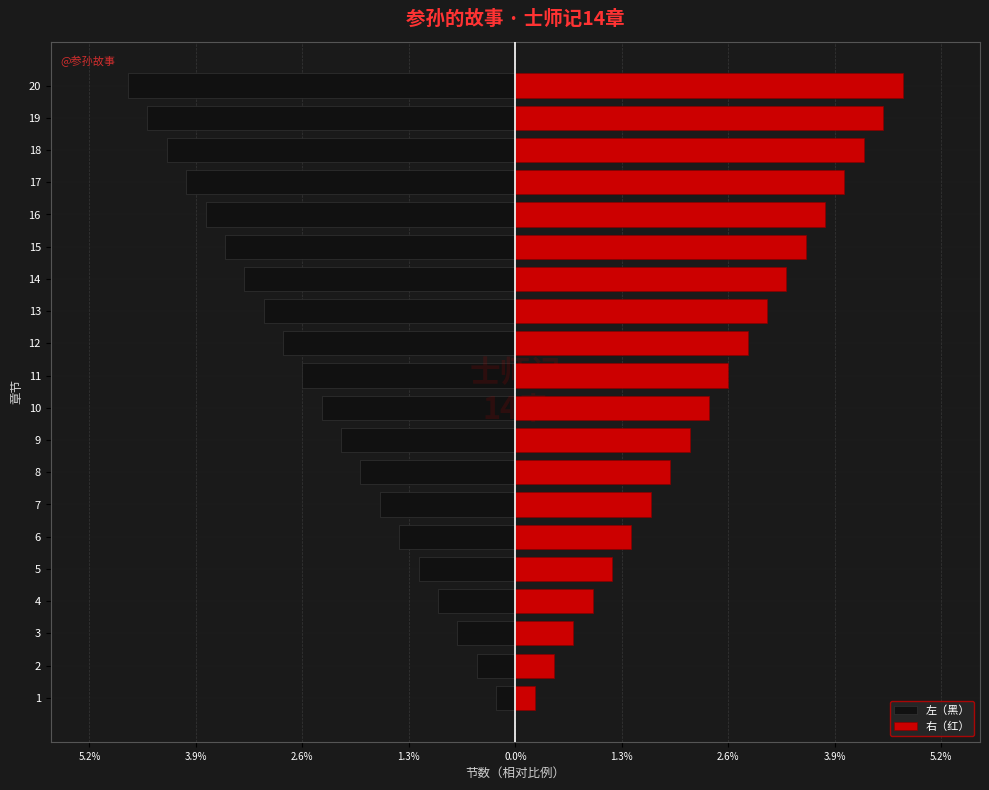

Rank the series at 4 from lowest to highest value.

左（黑）, 右（红）